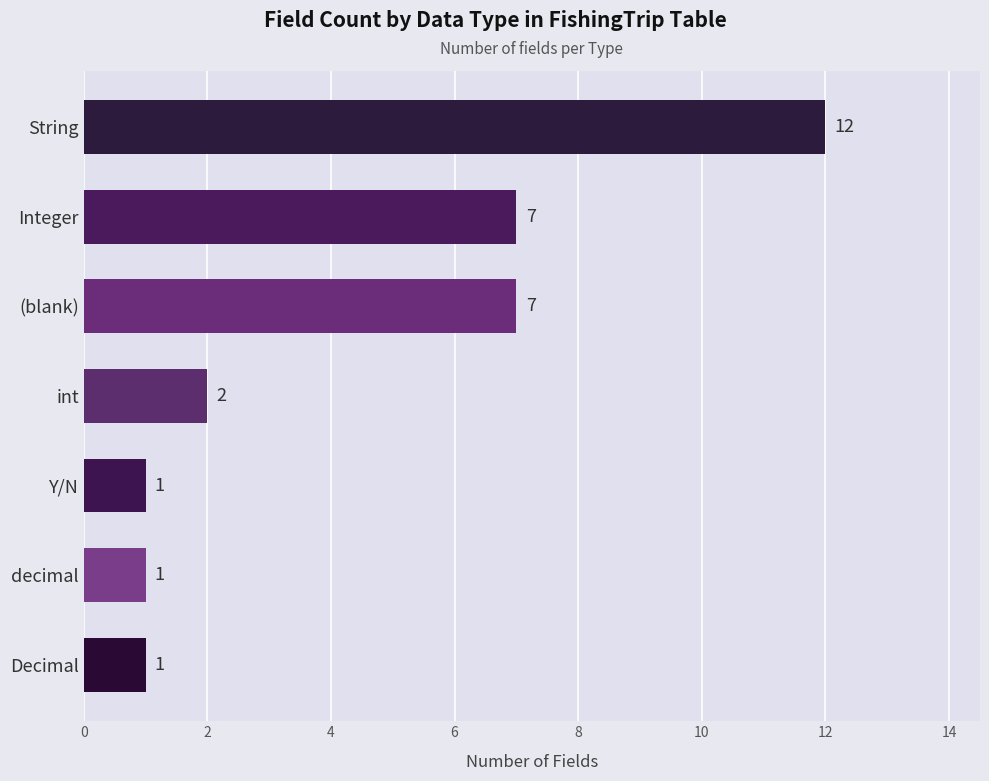

True or false: the data shows 12 at String.

True